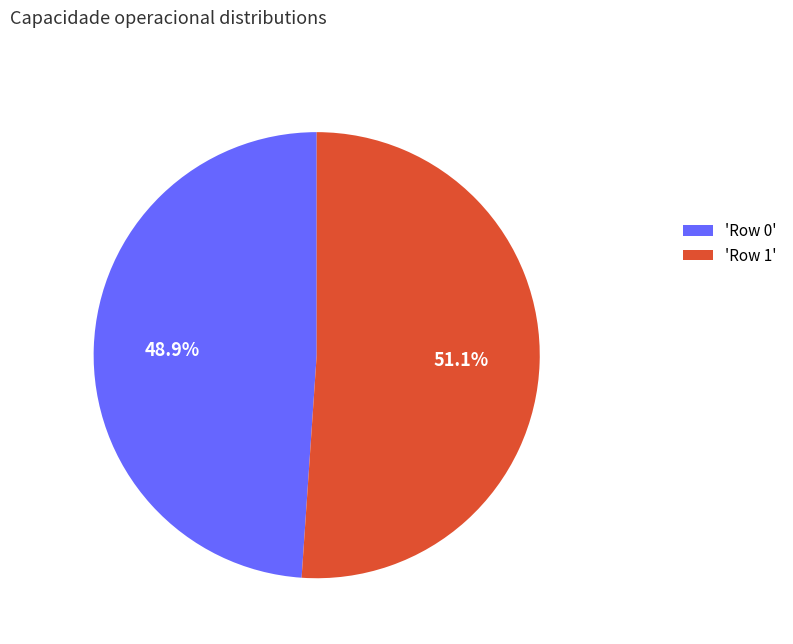

How many segments does this pie chart have?

2